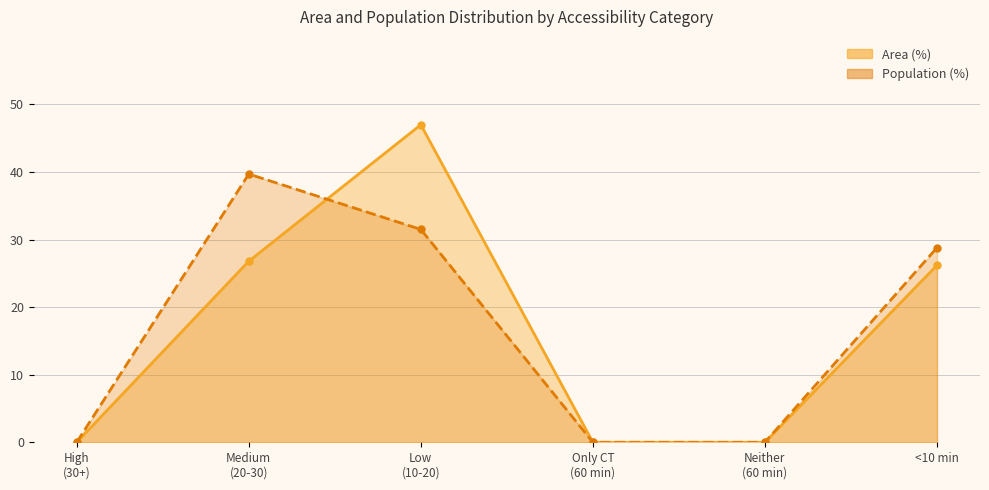

How many data points in Area (%) are less than 26?

3